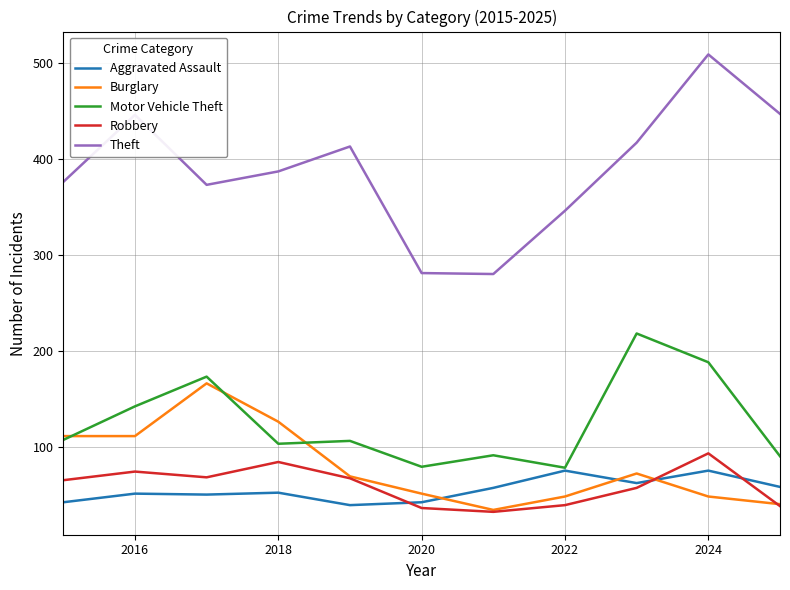

What is the maximum value shown in the chart?

509